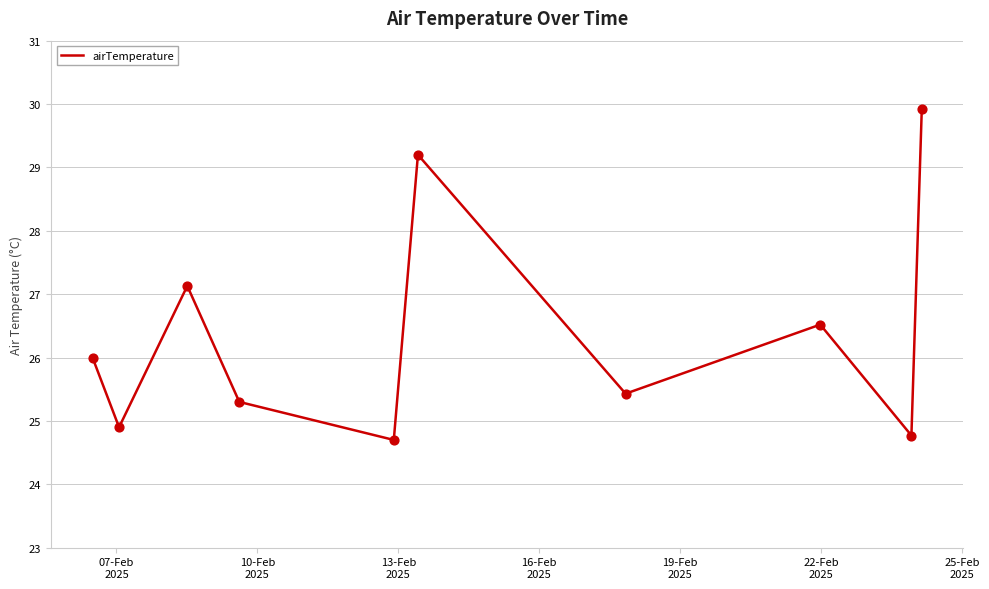

What is the greatest value displayed?

29.9